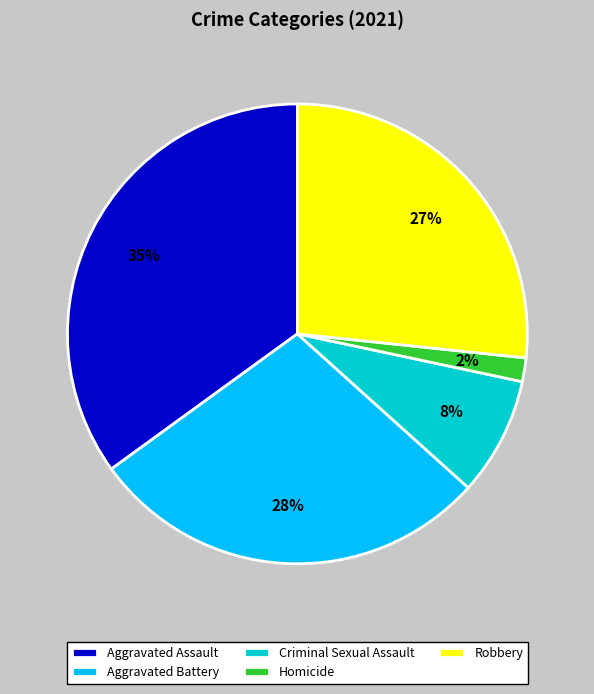

Does Homicide represent more than half of the total?

No